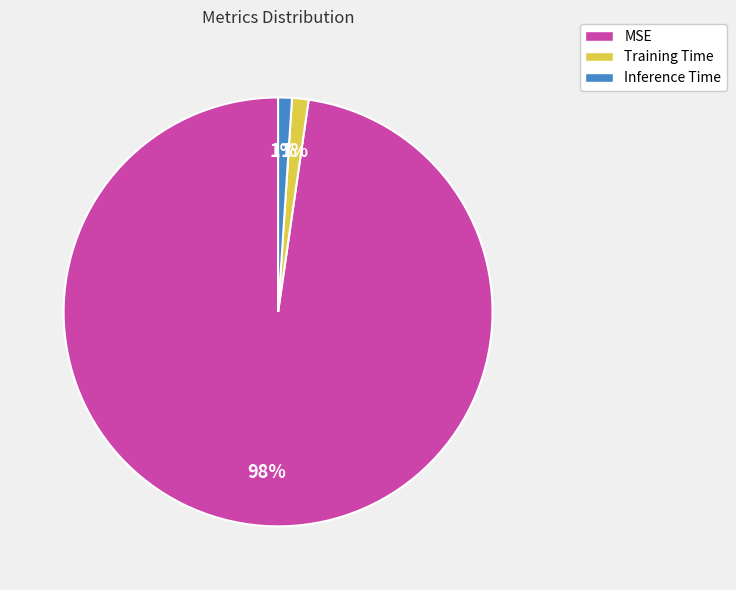

Do Training Time and Inference Time together represent more than half of the pie?

No